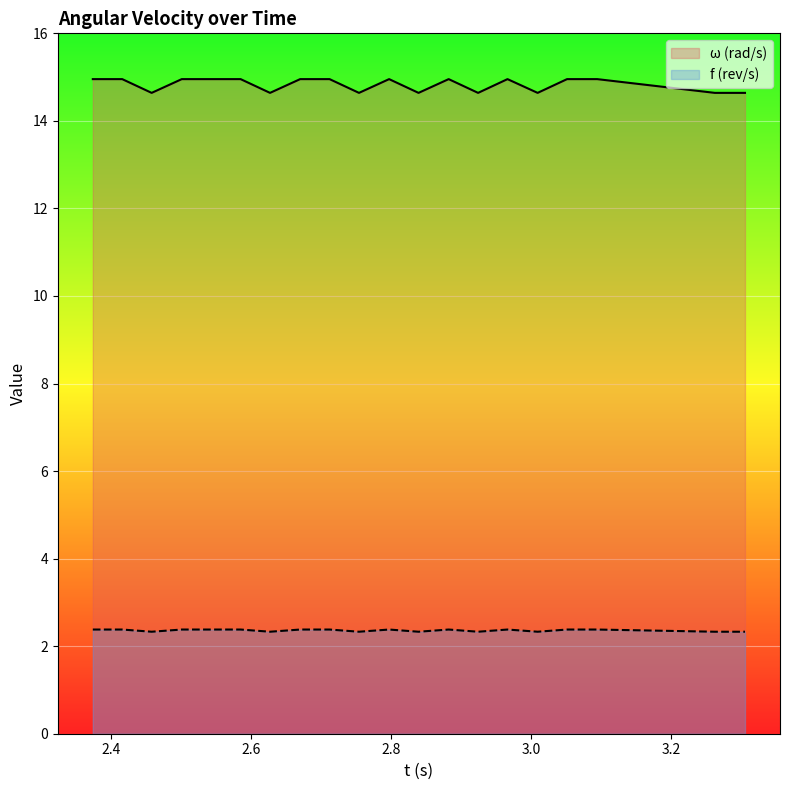

Which series has the largest total across all categories?

ω (rad/s)